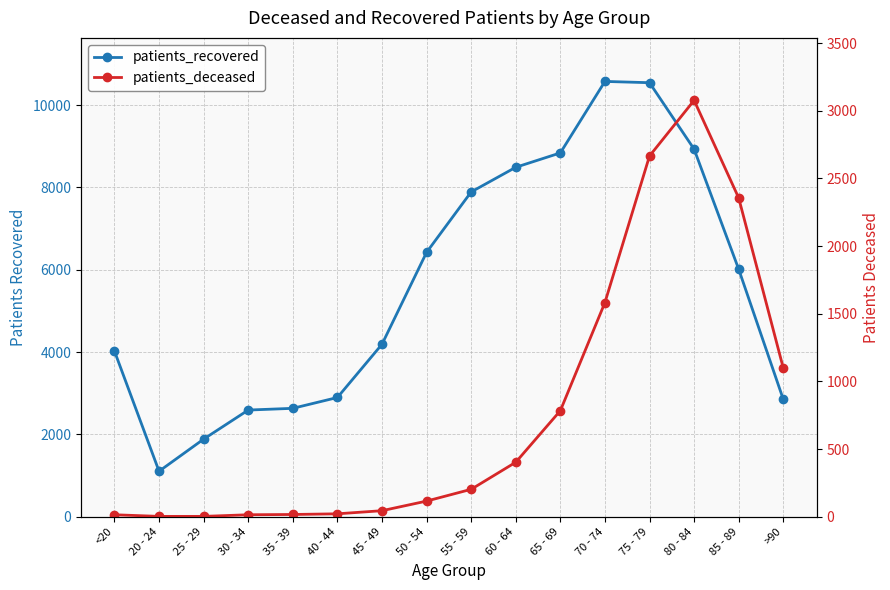

True or false: patients_recovered and patients_deceased cross at least once.

False